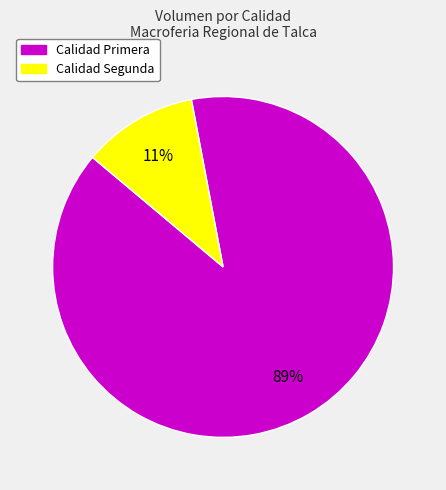

To the nearest percent, what is the average slice percentage?

50%